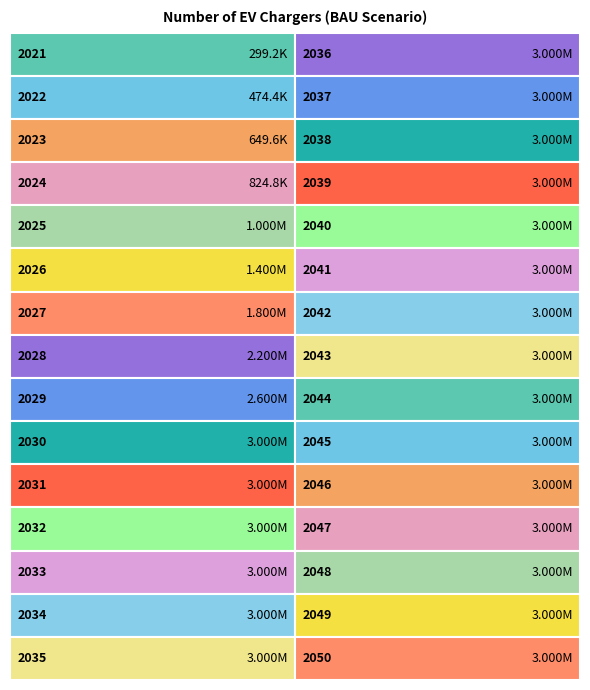

Where is the data nearest to the value 1649589?

2027